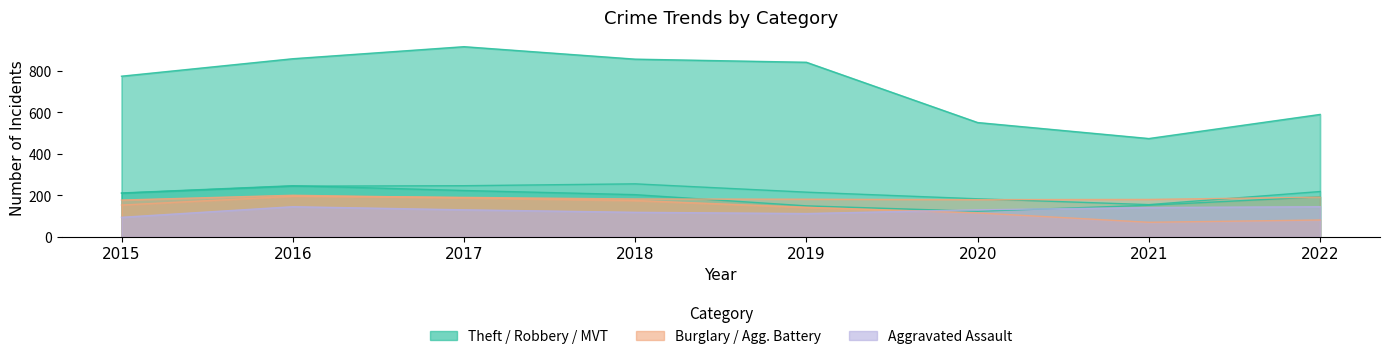

Where is the first local maximum for Aggravated Battery?

2016